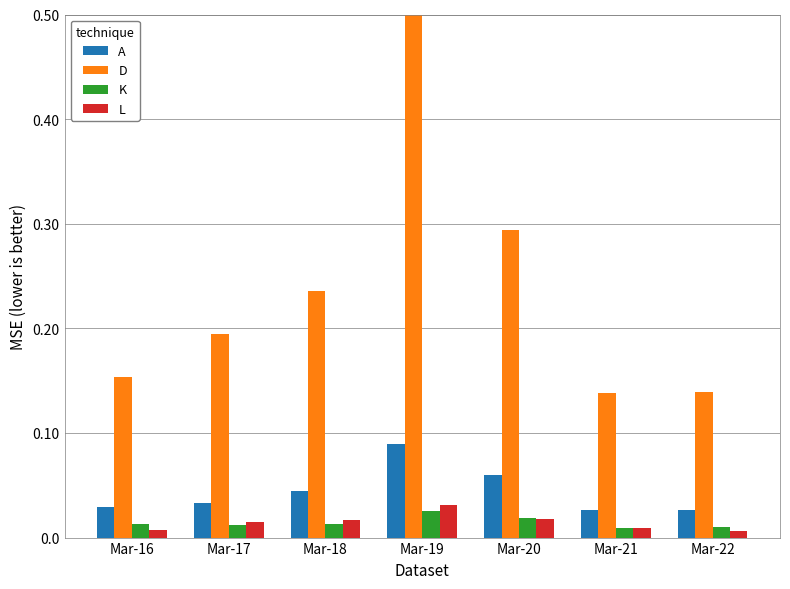

How many series are shown in this chart?

4